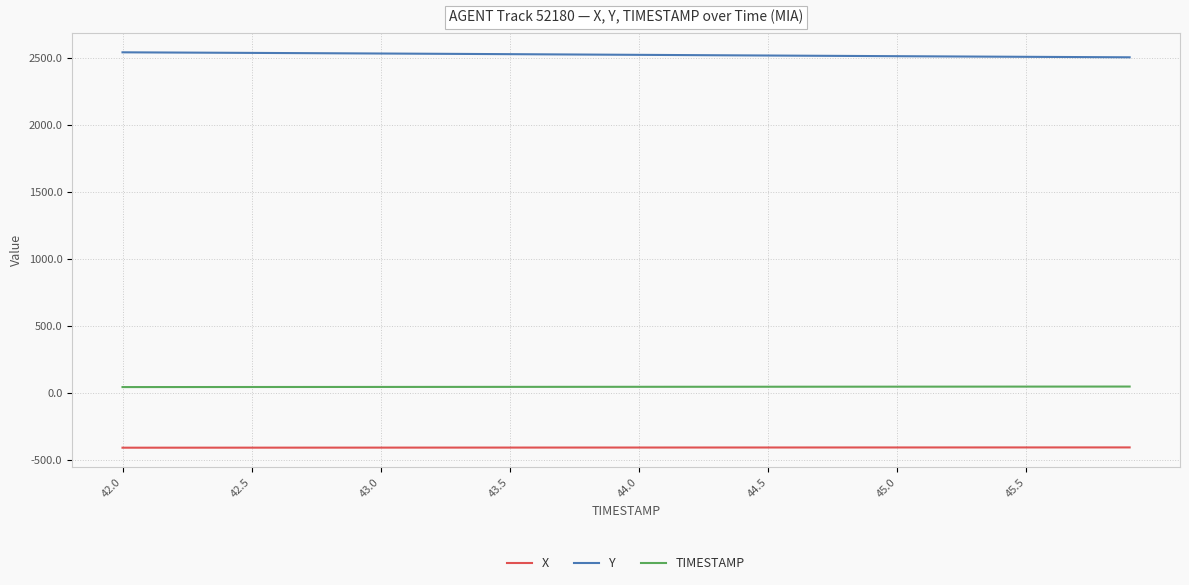

Is this an area chart (filled region under the line)?

No